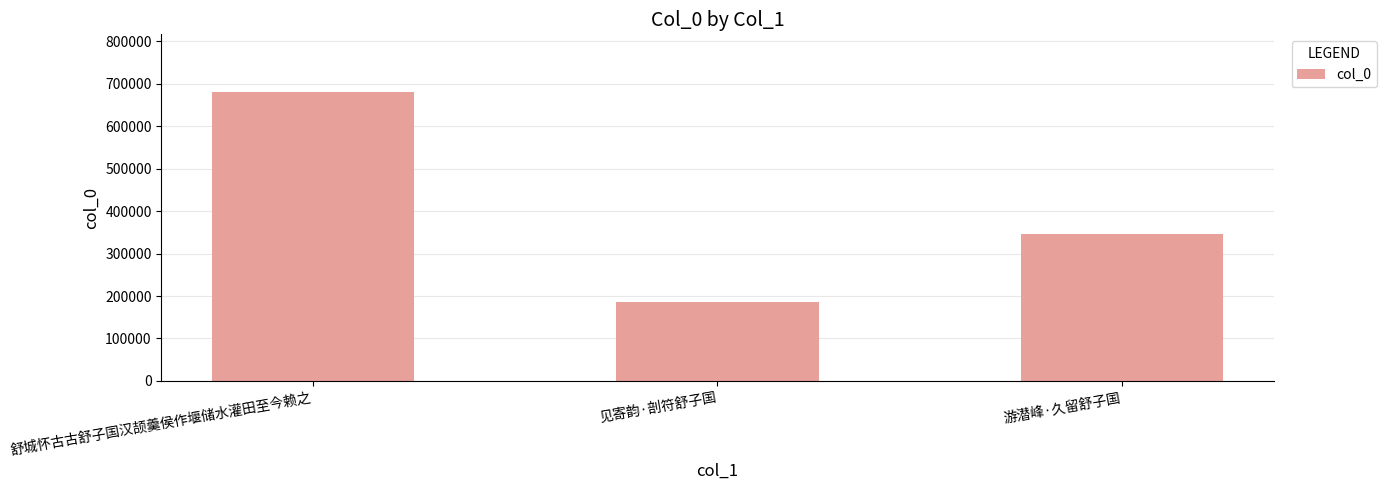

Is it true that the value at 舒城怀古古舒子国汉颉羹侯作堰储水灌田至今赖之 is 235347?

False